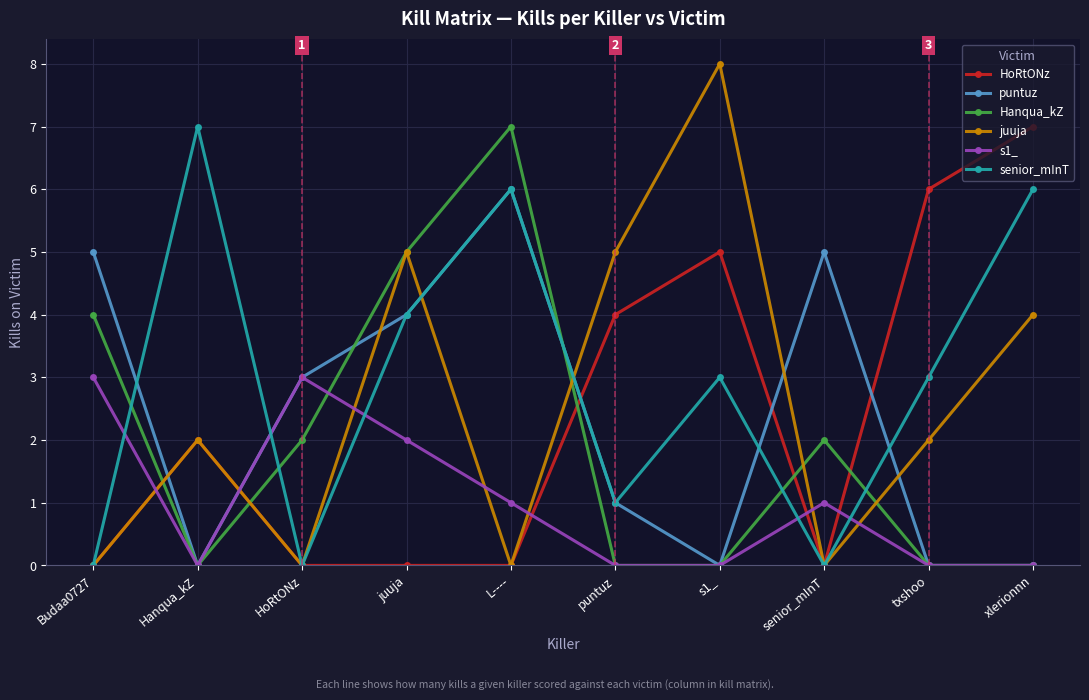

Which series ends up on top after the final intersection of senior_mInT and HoRtONz?

HoRtONz